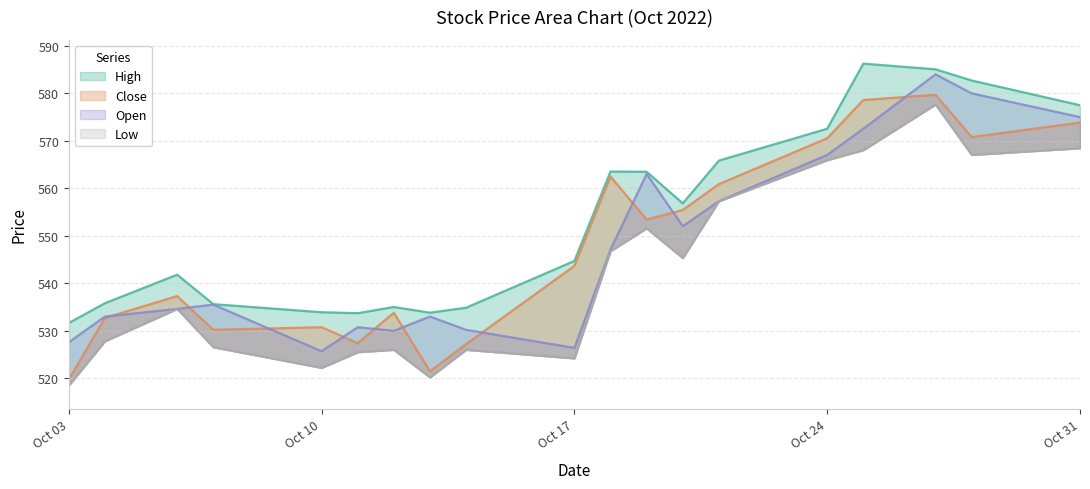

What is the average value of the Close series?

547.9